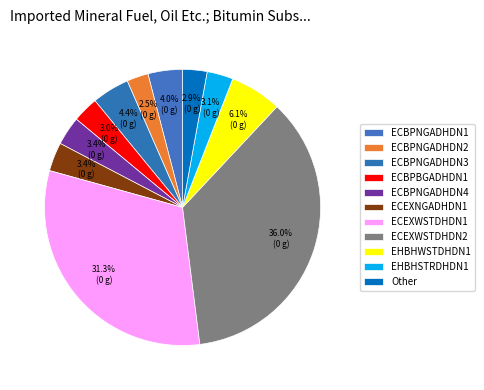

Which category has the smallest portion of the pie?

ECBPNGADHDN2